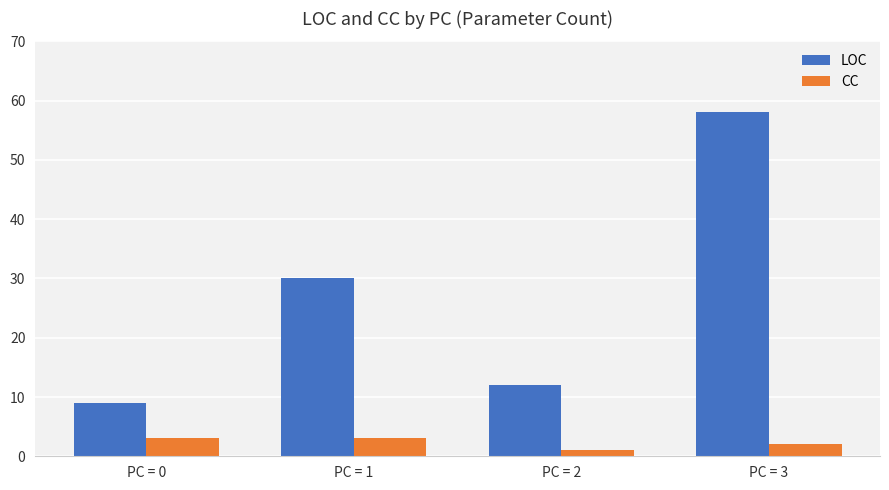

How many categories are shown in the chart?

4